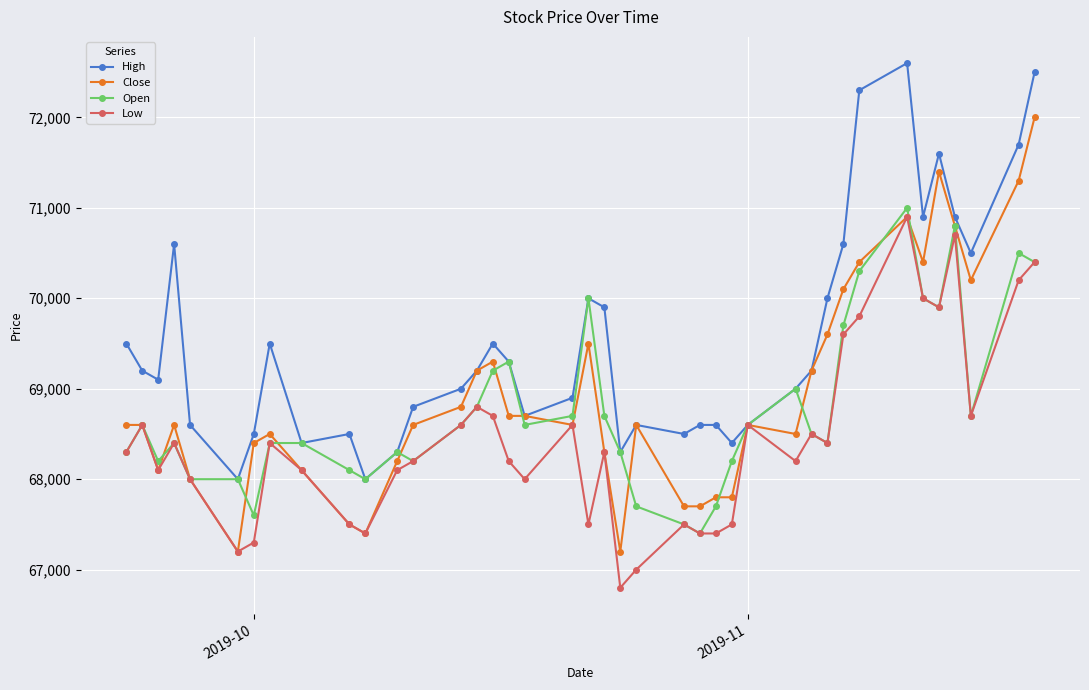

True or false: Close has more than 2 points higher than both neighbors.

True